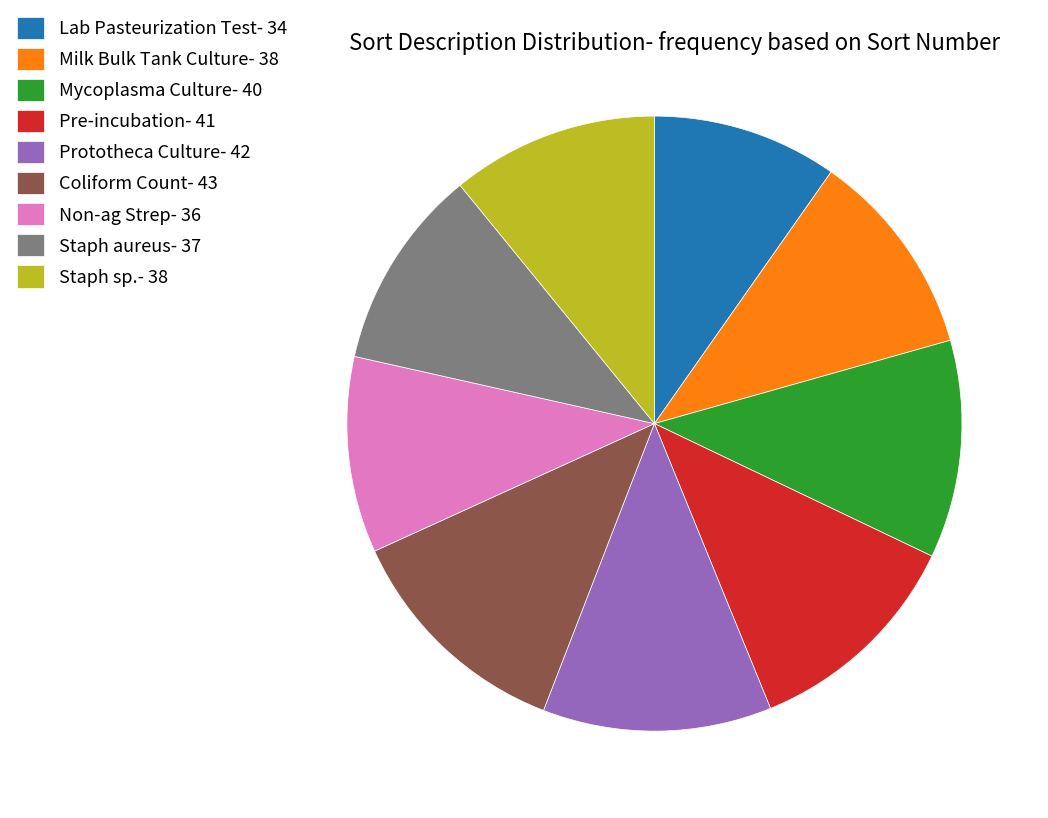

Is there a majority slice in this chart?

No